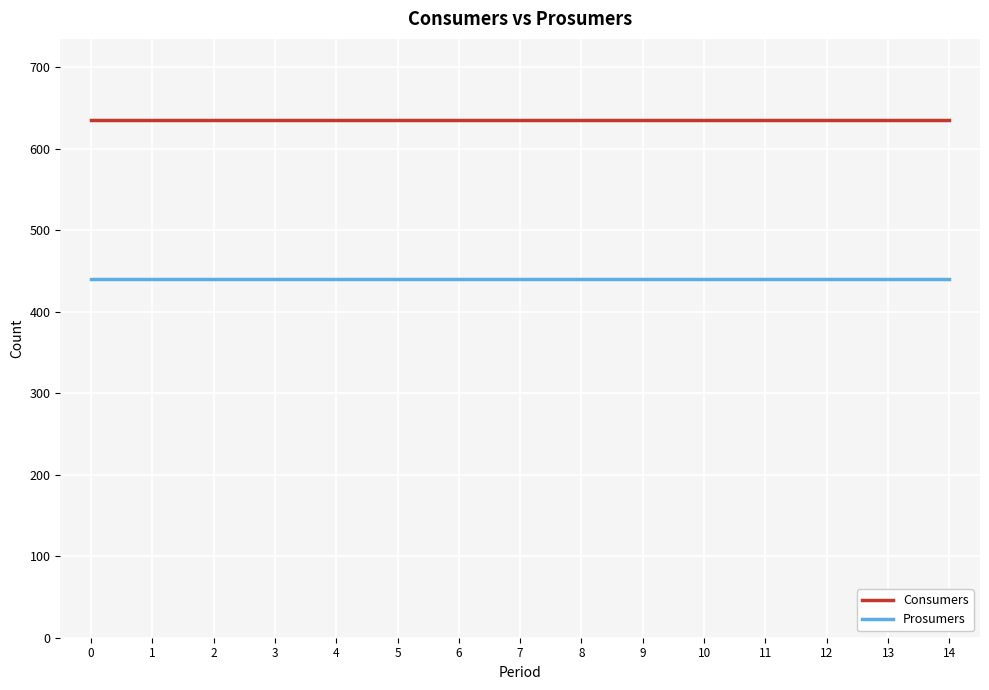

Reading right to left, list all the values displayed in this chart.

Consumers: 635	635	635	635	635	635	635	635	635	635	635	635	635	635	635
Prosumers: 440	440	440	440	440	440	440	440	440	440	440	440	440	440	440